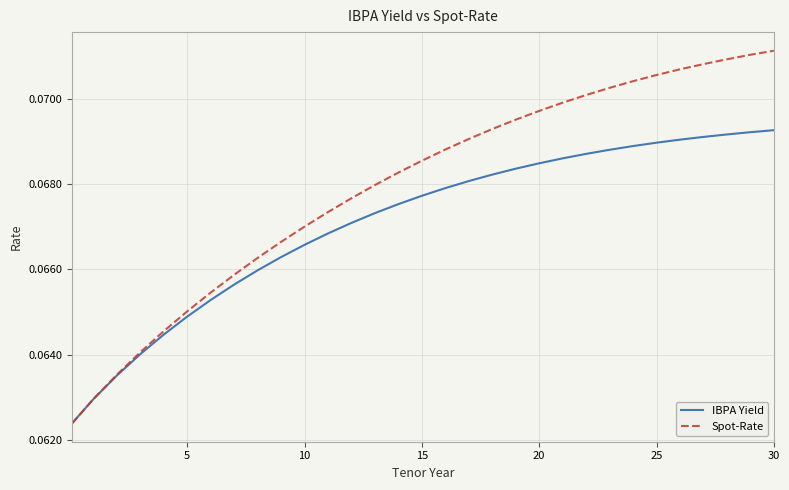

Which series has the widest spread of values?

Spot-Rate